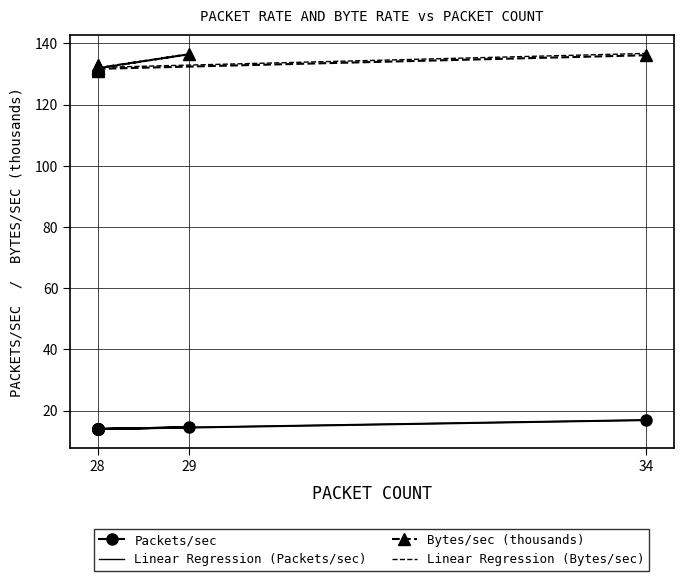

True or false: Linear Regression (Packets/sec) and Linear Regression (Bytes/sec) cross at least once.

False